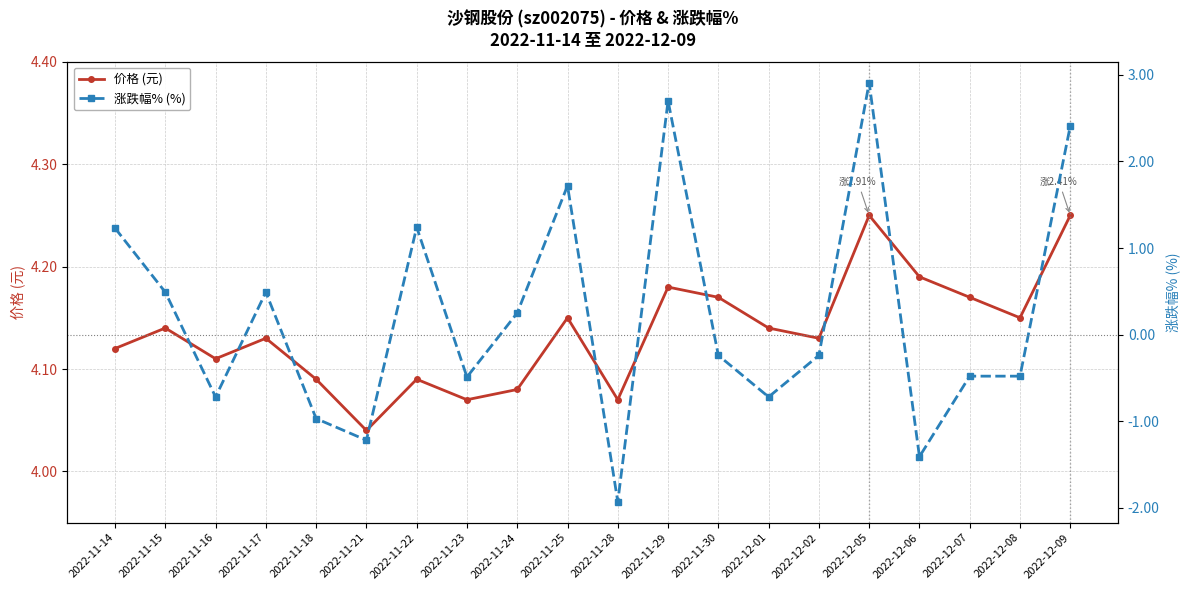

Reading left to right, transcribe all the data shown in this chart.

价格 (元): 4.1	4.1	4.1	4.1	4.1	4.0	4.1	4.1	4.1	4.2	4.1	4.2	4.2	4.1	4.1	4.2	4.2	4.2	4.2	4.2
涨跌幅% (%): 1.2	0.5	-0.7	0.5	-1.0	-1.2	1.2	-0.5	0.2	1.7	-1.9	2.7	-0.2	-0.7	-0.2	2.9	-1.4	-0.5	-0.5	2.4